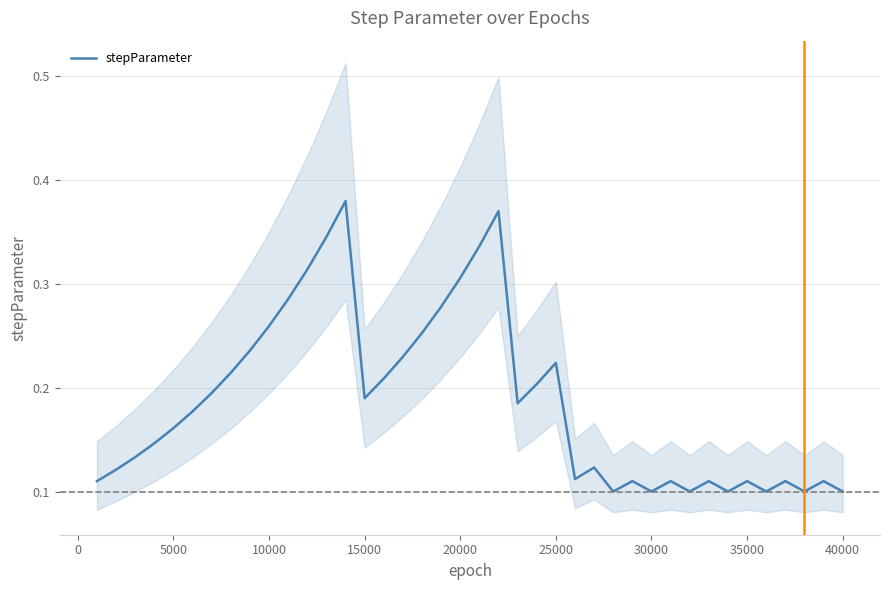

True or false: stepParameter has a value of 0.1 at 10000.

False